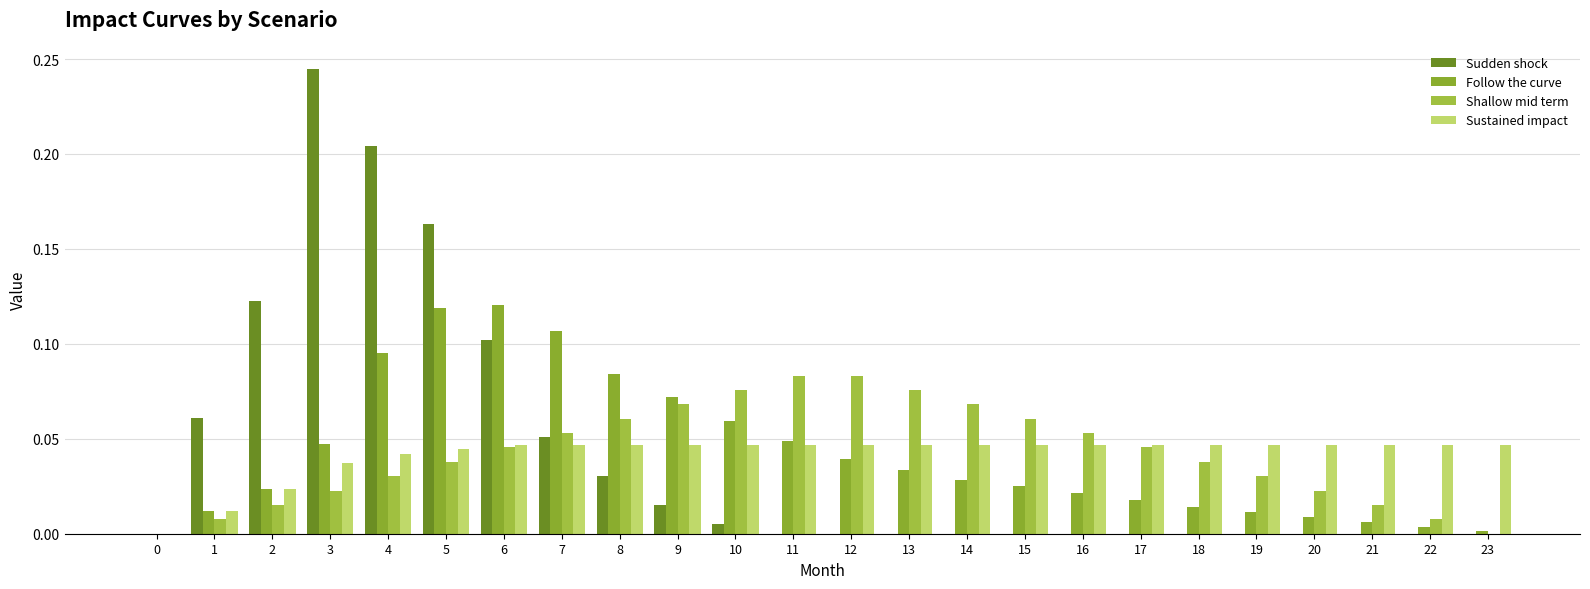

Reading right to left, transcribe all the data shown in this chart.

Sudden shock: 0.0	0.0	0.0	0.0	0.0	0.0	0.0	0.0	0.0	0.0	0.0	0.0	0.0	0.0	0.0	0.0	0.1	0.1	0.2	0.2	0.2	0.1	0.1	0.0
Follow the curve: 0.0	0.0	0.0	0.0	0.0	0.0	0.0	0.0	0.0	0.0	0.0	0.0	0.0	0.1	0.1	0.1	0.1	0.1	0.1	0.1	0.0	0.0	0.0	0.0
Shallow mid term: 0.0	0.0	0.0	0.0	0.0	0.0	0.0	0.1	0.1	0.1	0.1	0.1	0.1	0.1	0.1	0.1	0.1	0.0	0.0	0.0	0.0	0.0	0.0	0.0
Sustained impact: 0.0	0.0	0.0	0.0	0.0	0.0	0.0	0.0	0.0	0.0	0.0	0.0	0.0	0.0	0.0	0.0	0.0	0.0	0.0	0.0	0.0	0.0	0.0	0.0